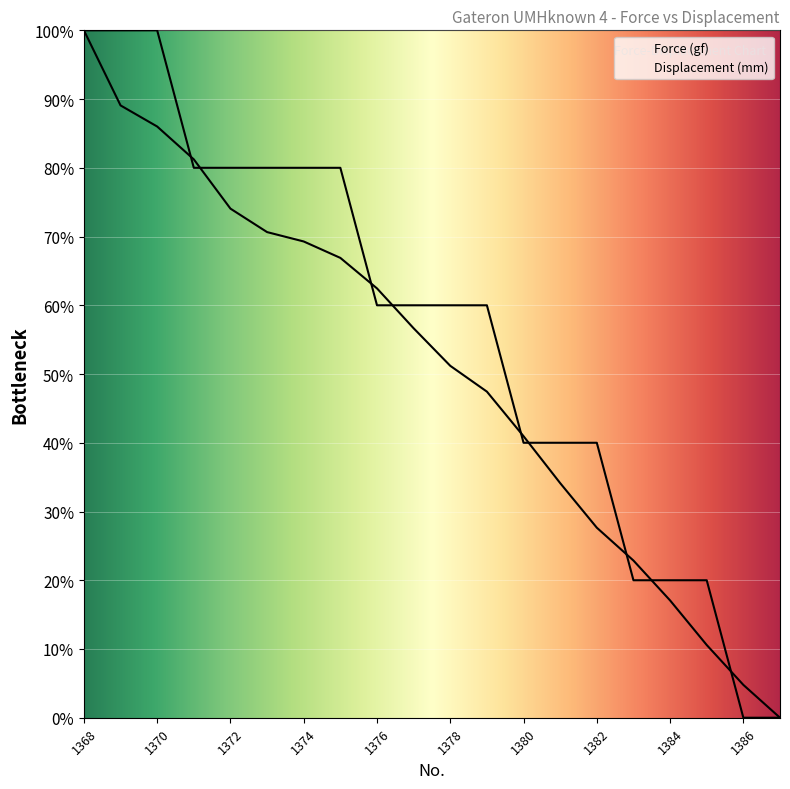

What is the approximate value of Displacement (mm) at 1382?

40.0